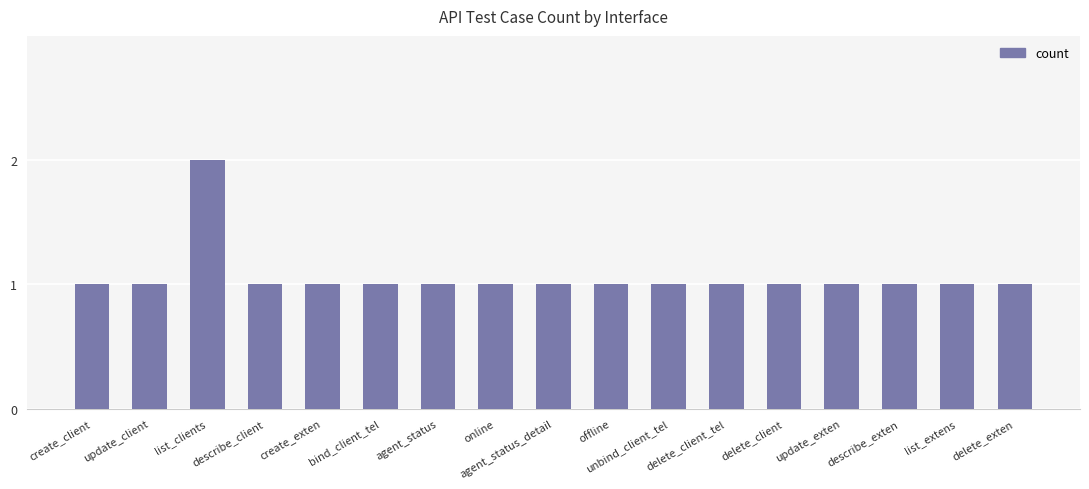

The chart shows a value of 2 at unbind_client_tel. True or false?

False